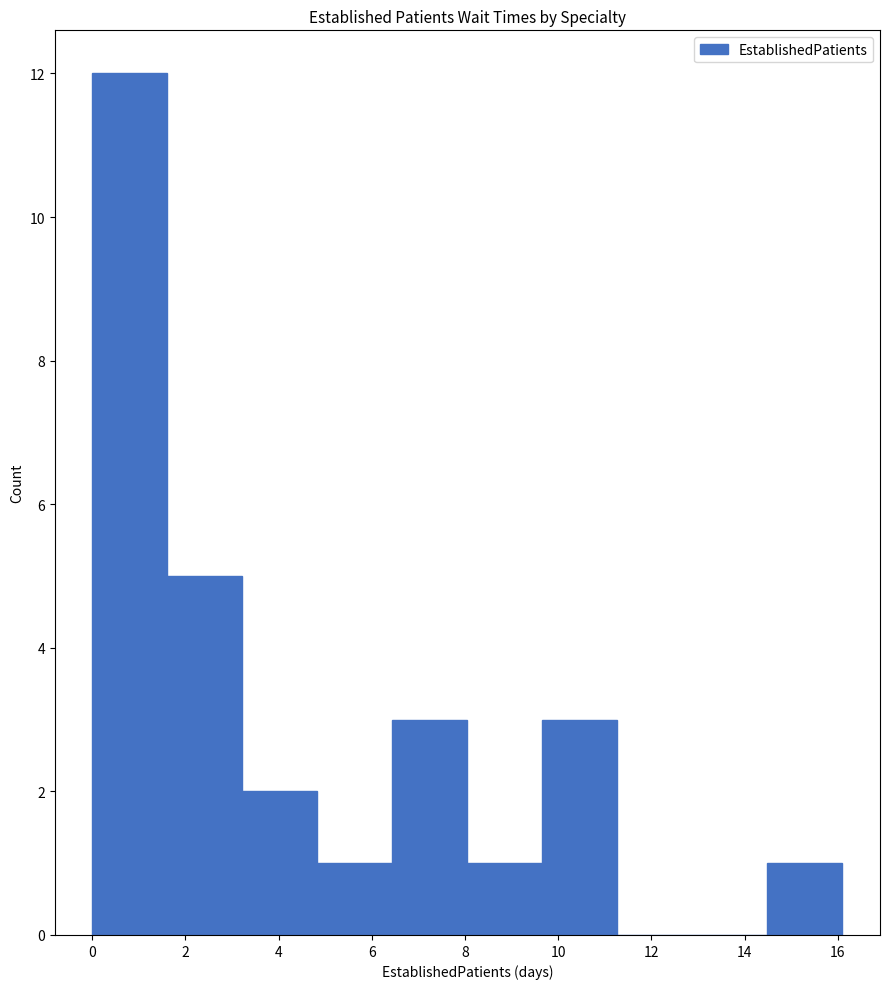

Over which range of the x-axis is the bar tallest?

0.0 to 1.6